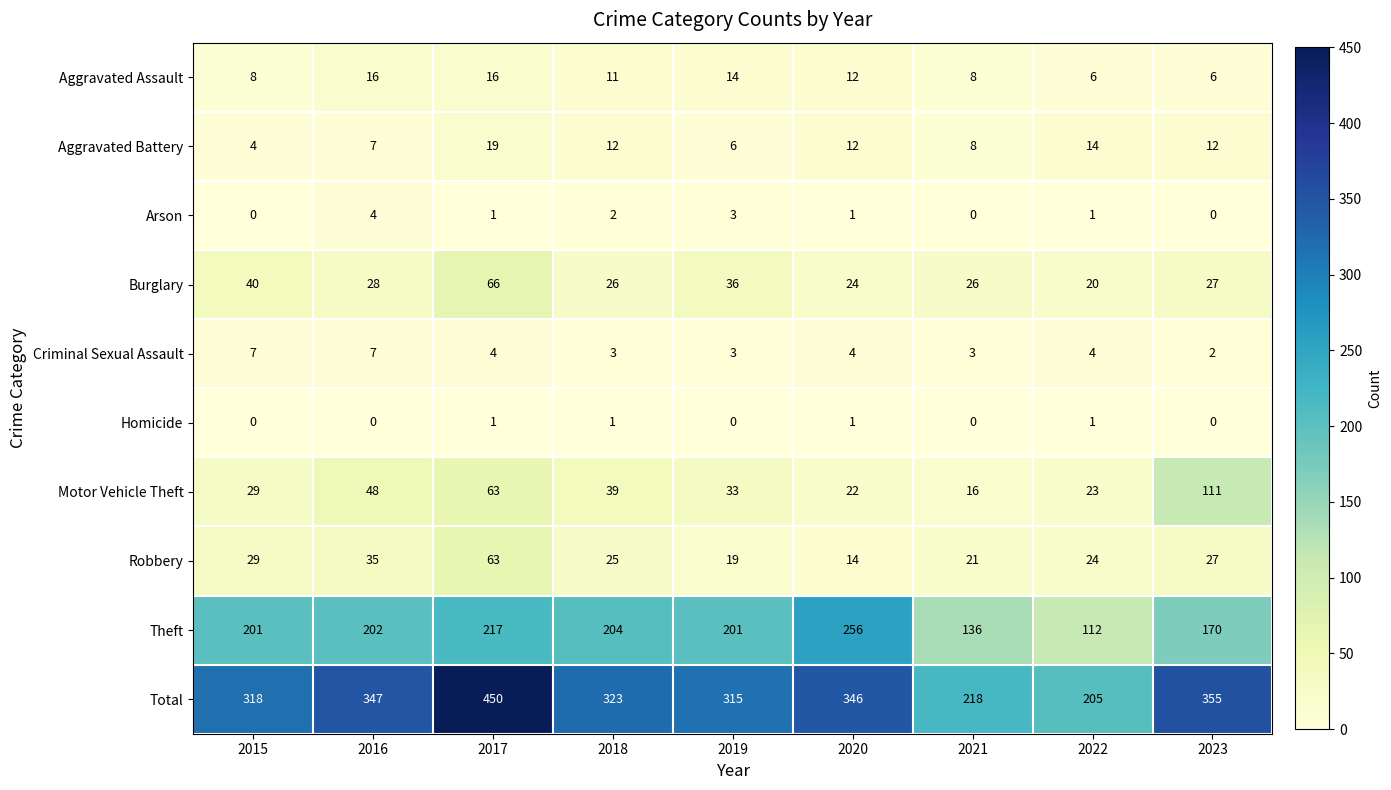

What is the difference between the highest and lowest values at 2023?

355